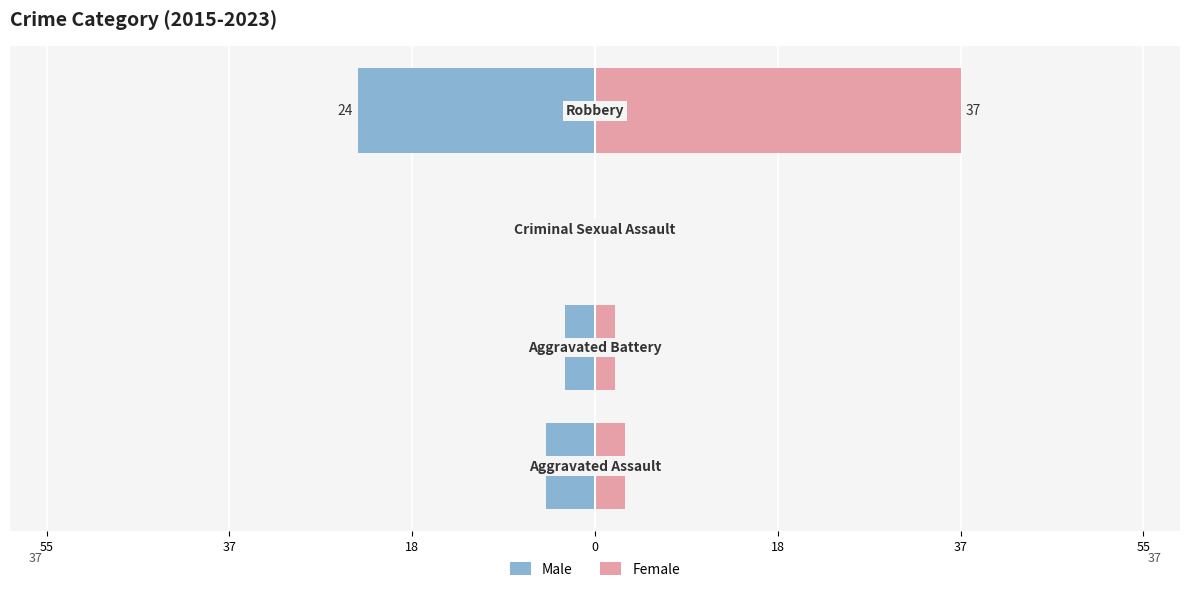

Reading left to right, extract all data points from this chart.

Male: -5	-3	0	-24
Female: 3	2	0	37